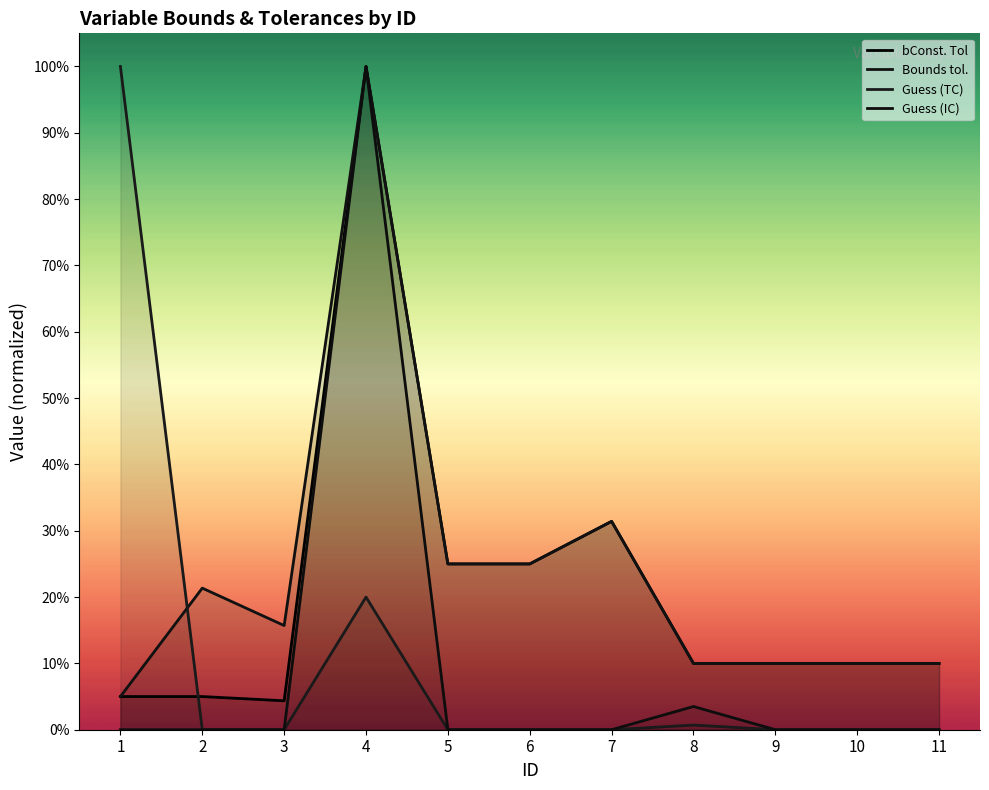

What is the average value of the Bounds tol. series?

0.2